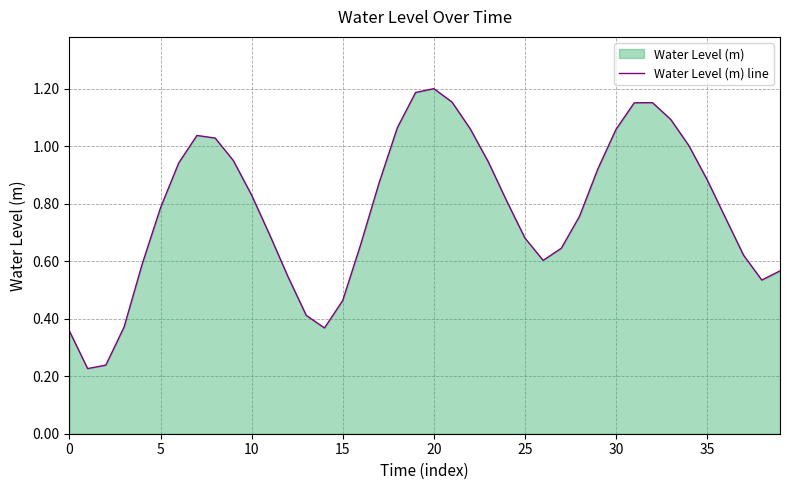

Does the chart display data point markers on the line(s)?

No